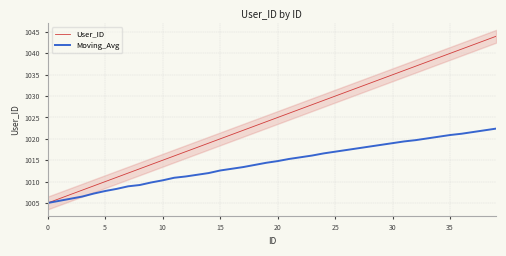

Which series has the widest spread of values?

User_ID